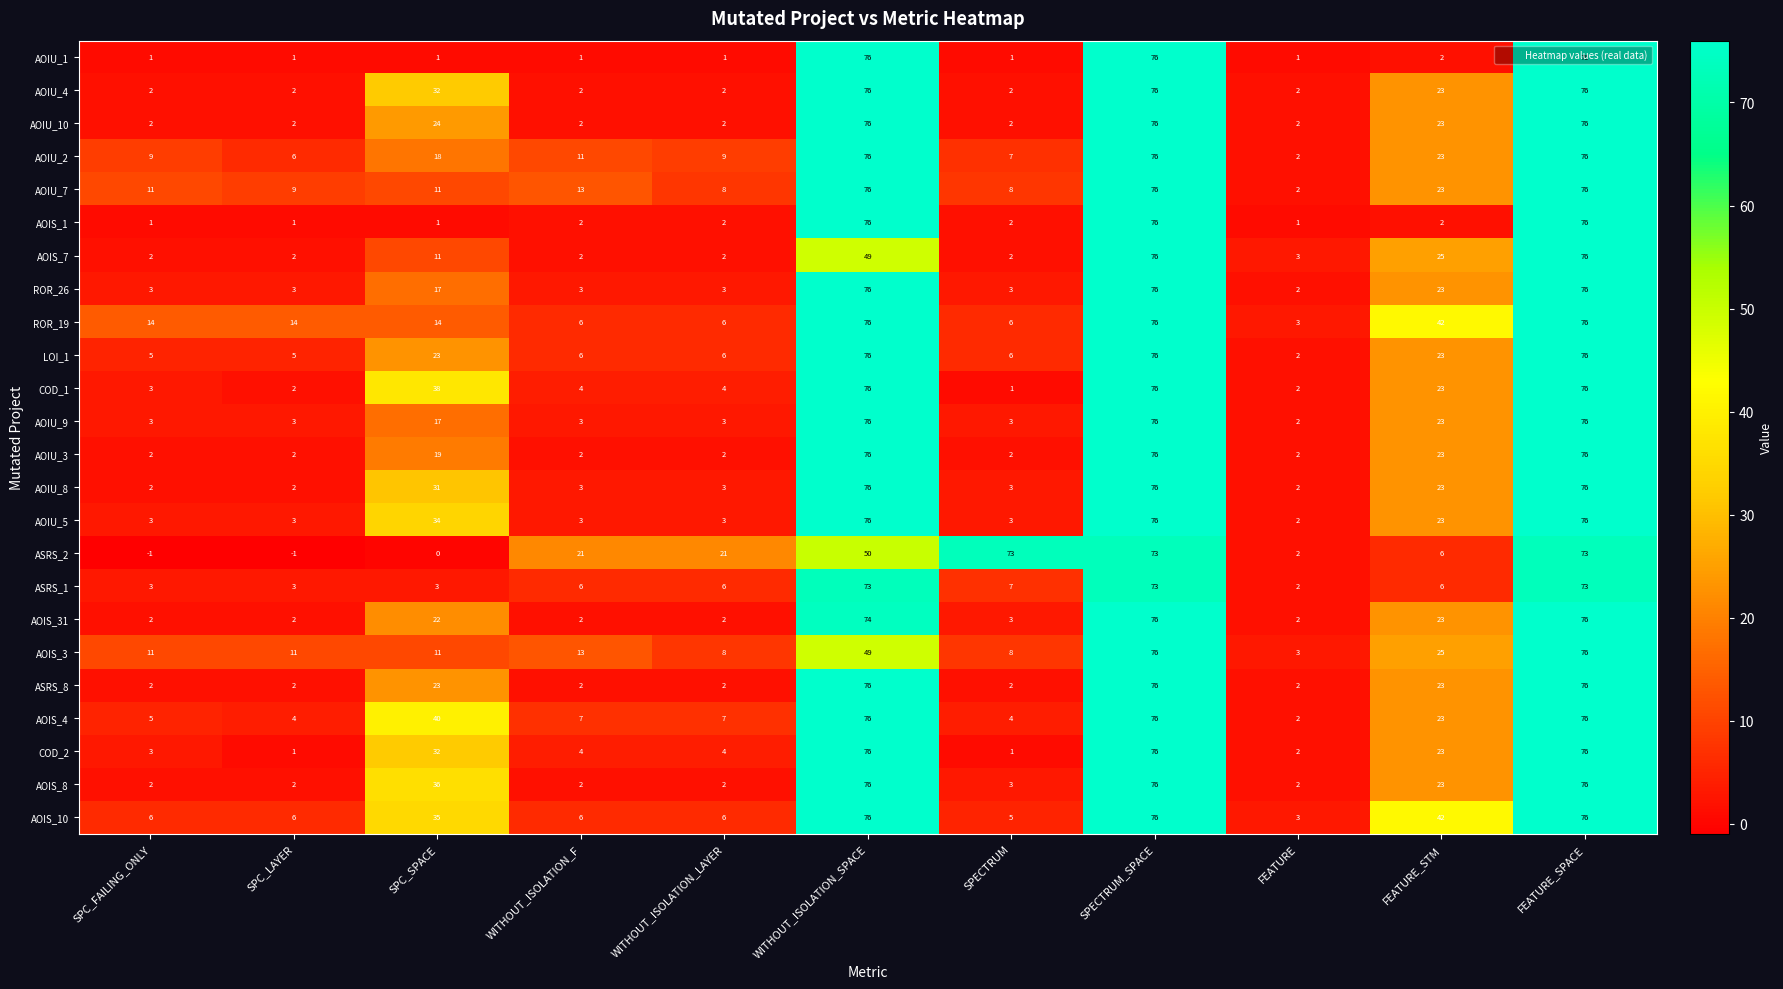

What is the total value across all series at WITHOUT_ISOLATION_F?

126